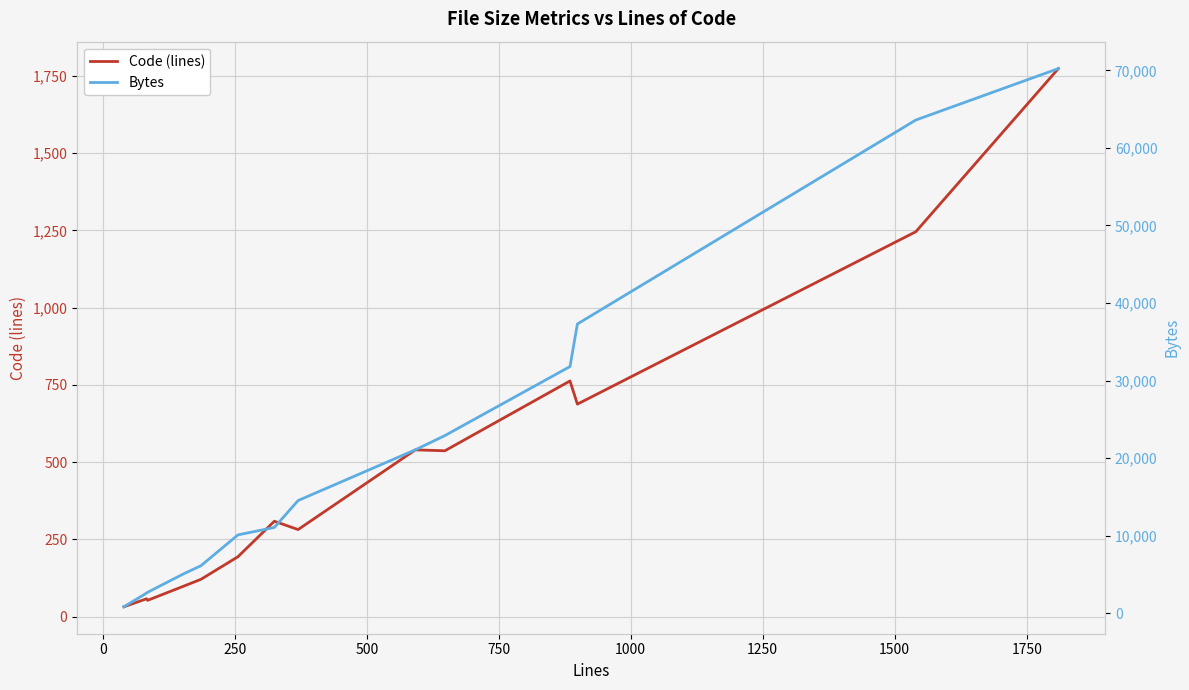

What is the sum of all Code (lines) values?

6695